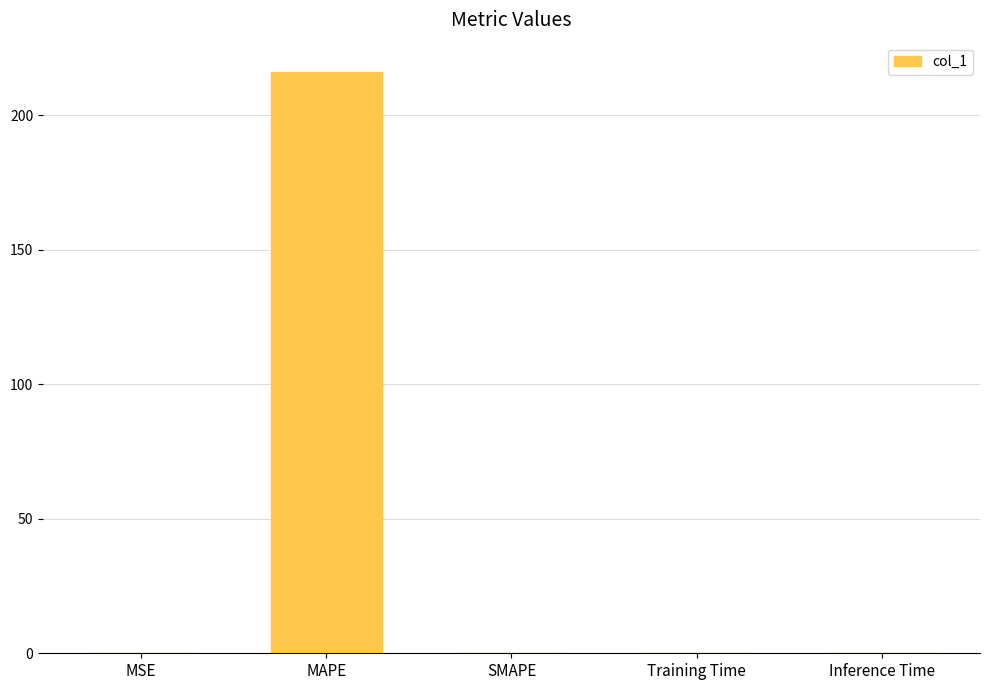

True or false: the data shows 0.0 at Training Time.

True